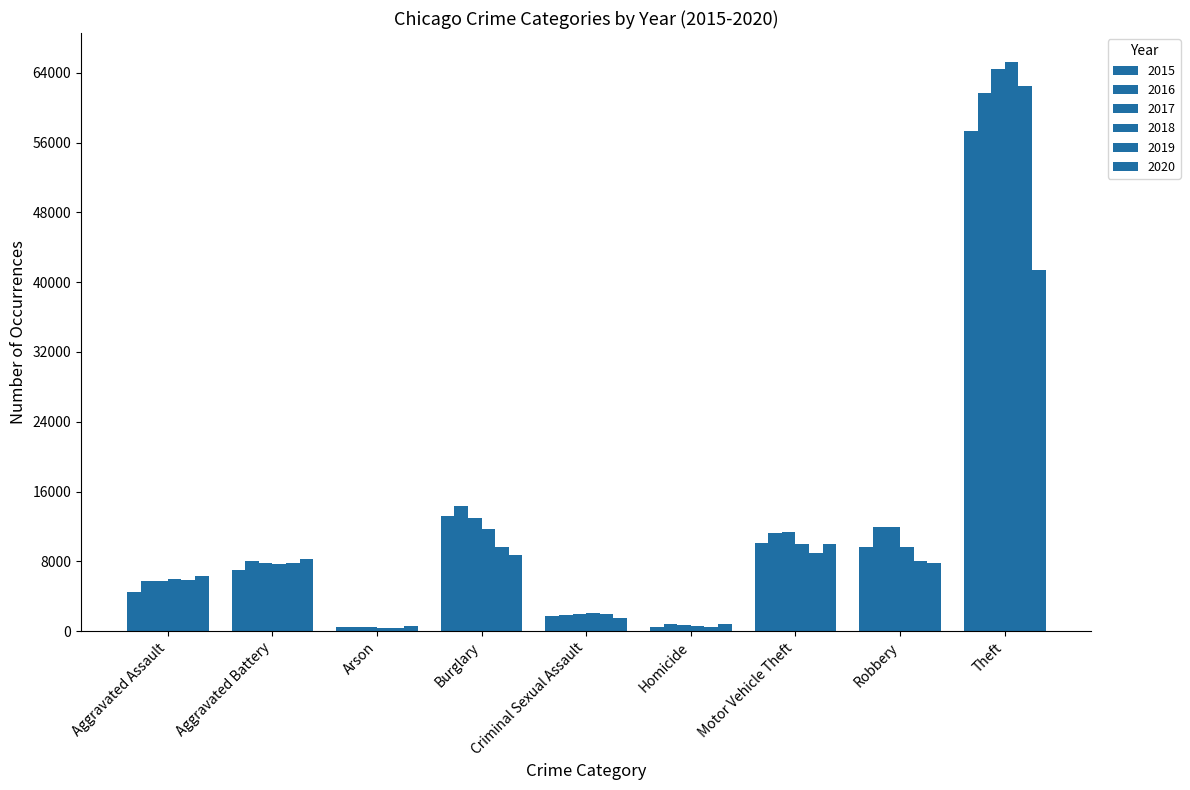

What is the sum of all 2016 values?

116107